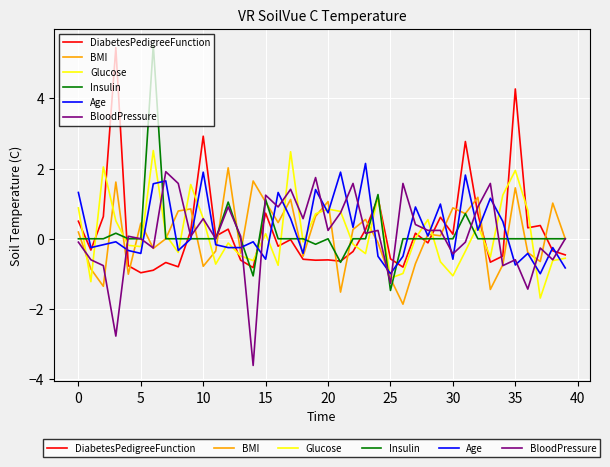

What is the minimum value for Glucose?

-1.7